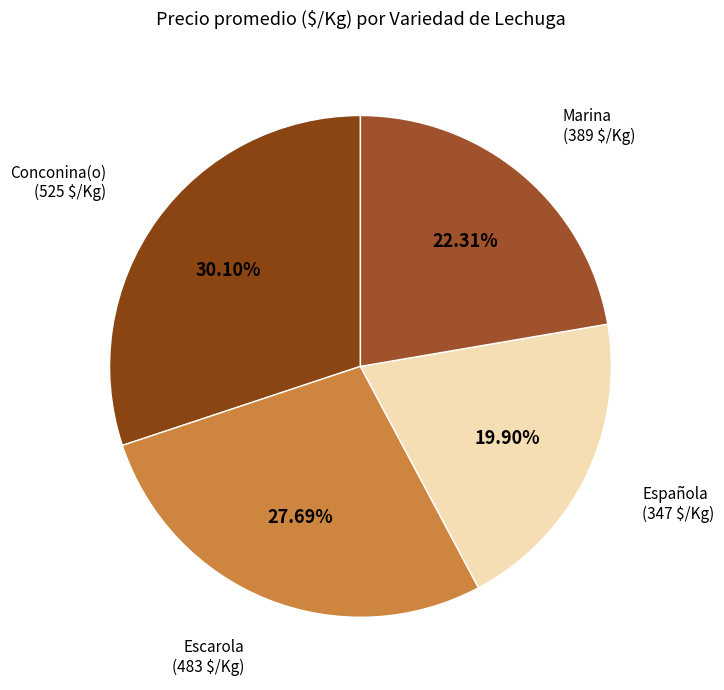

Rank the categories by value from highest to lowest.

Conconina(o), Escarola, Marina, Española